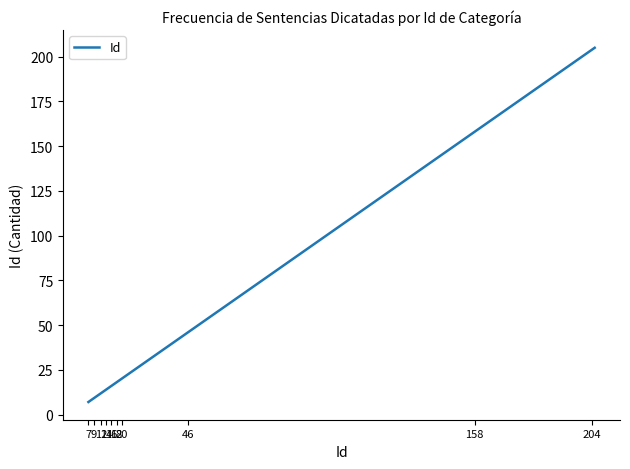

What is the greatest value displayed?

205